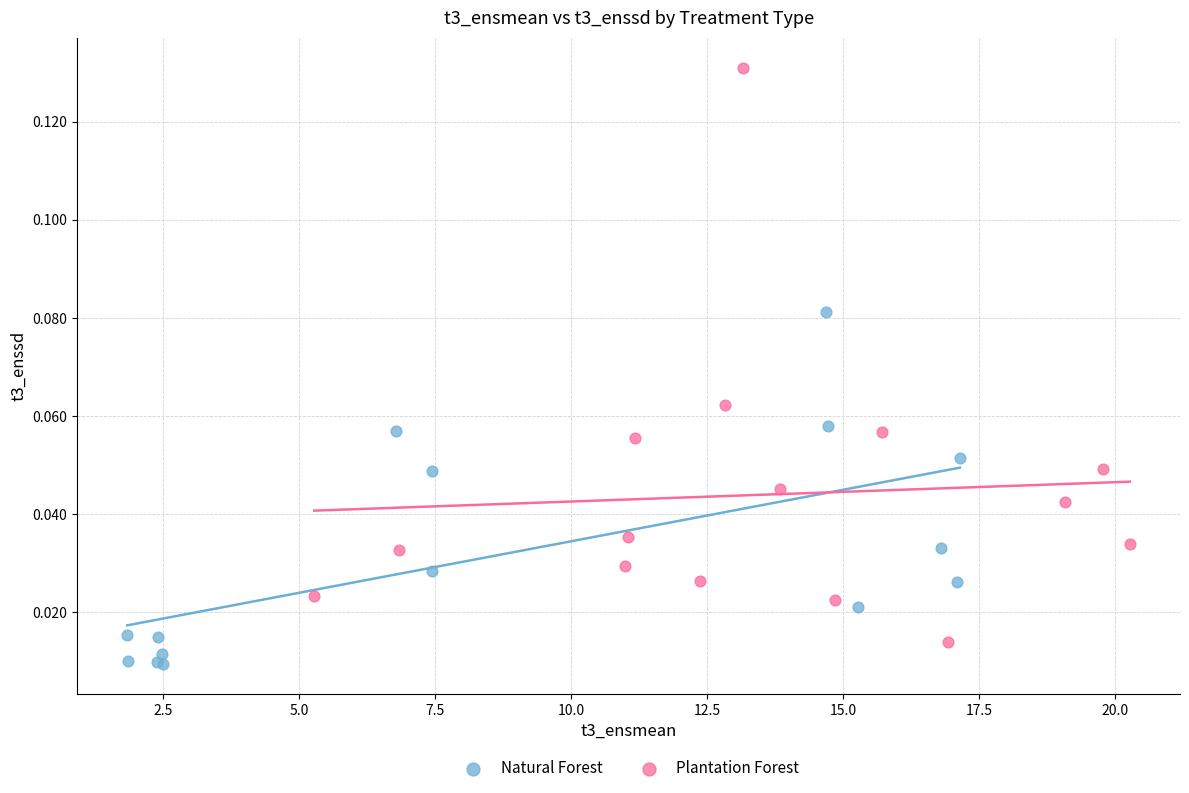

Which series has the largest Y range (max minus min)?

Plantation Forest